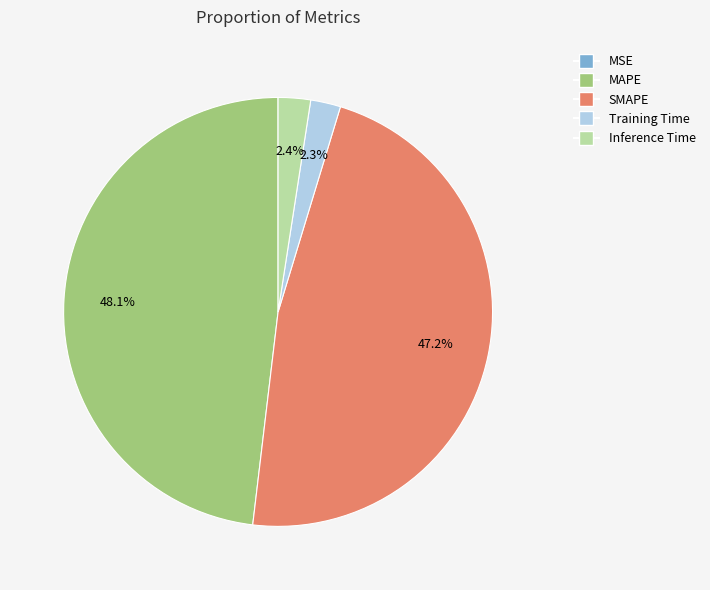

To the nearest percent, what is the difference between the largest and smallest slice percentages?

48%